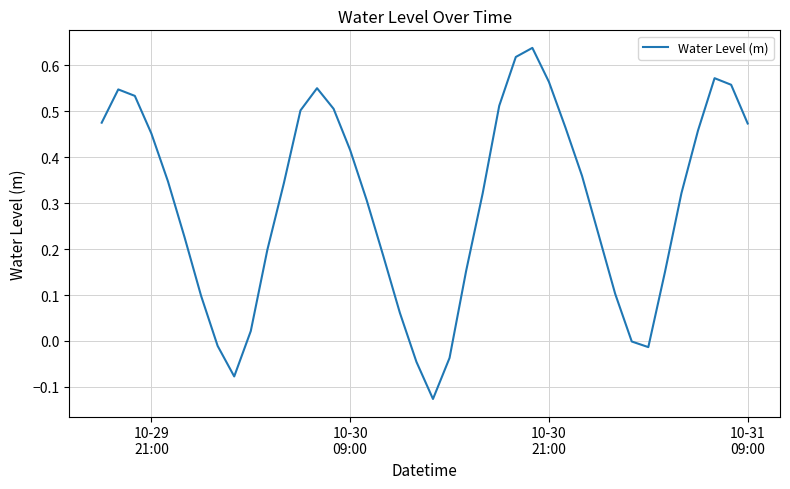

What is the difference between the maximum and minimum values?

0.8